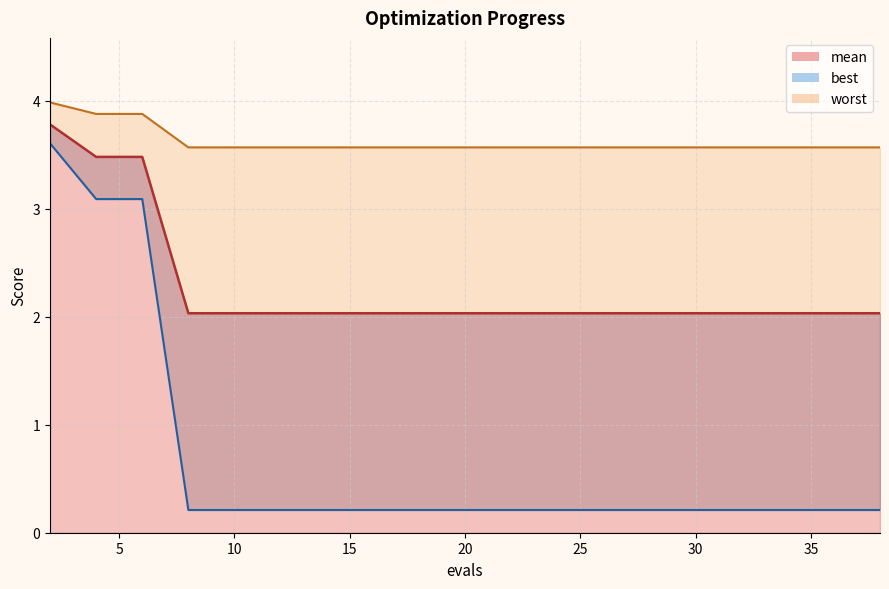

The value of mean at 8 is 2.0. True or false?

True